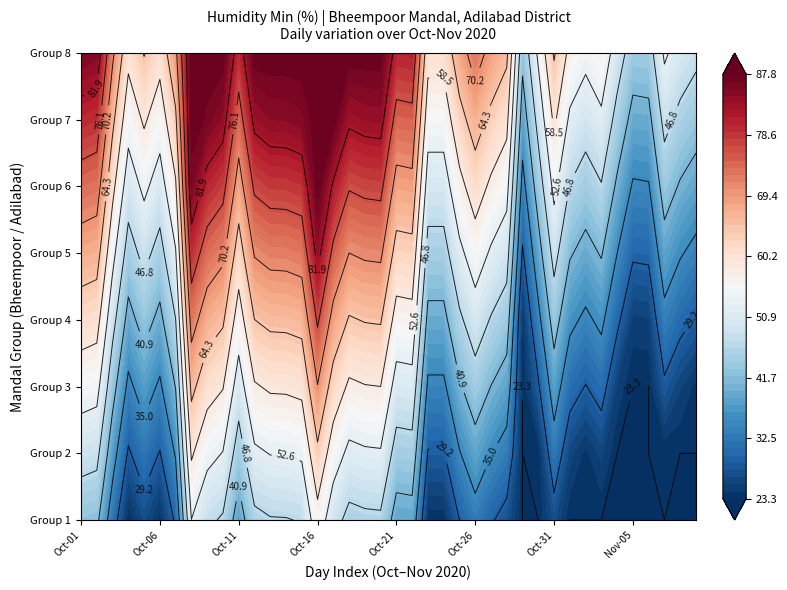

The Bheempoor series shows 74.3 at 30. True or false?

False